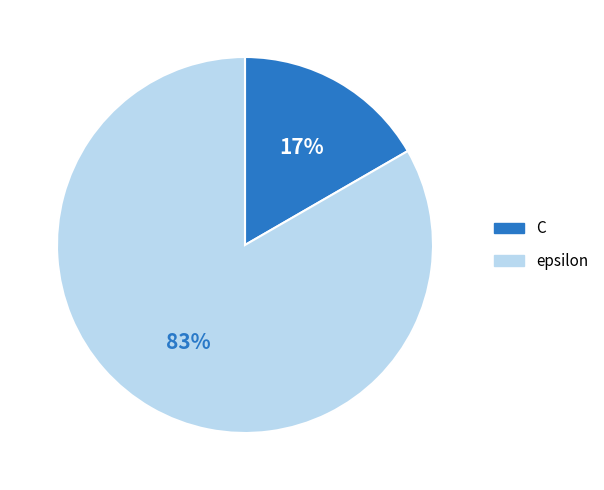

What is the largest slice in the pie chart?

epsilon